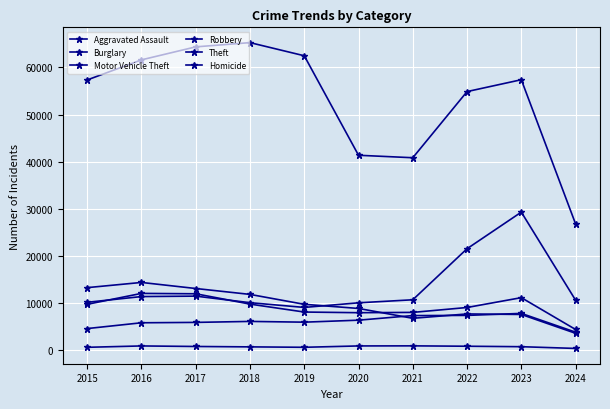

Reading left to right, what are all the values shown in this chart?

Aggravated Assault: 4480	5712	5793	6001	5841	6264	7242	7280	7708	3710
Burglary: 13184	14289	13001	11747	9638	8758	6662	7593	7482	3474
Motor Vehicle Theft: 10068	11285	11380	9985	8977	9959	10603	21461	29243	10515
Robbery: 9638	11960	11880	9681	7995	7855	7920	8962	11056	4286
Theft: 57351	61623	64386	65289	62495	41335	40810	54877	57399	26739
Homicide: 496	786	672	588	499	787	804	724	625	256